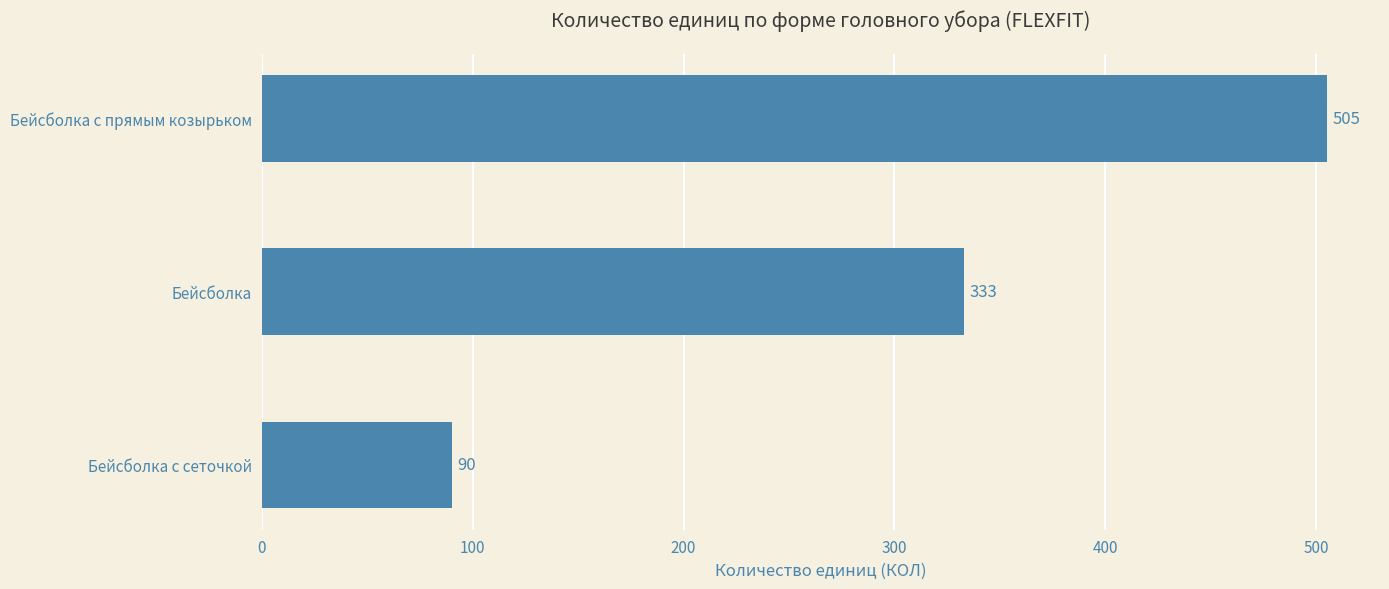

What is the change in value from Бейсболка с сеточкой to Бейсболка с прямым козырьком?

+415